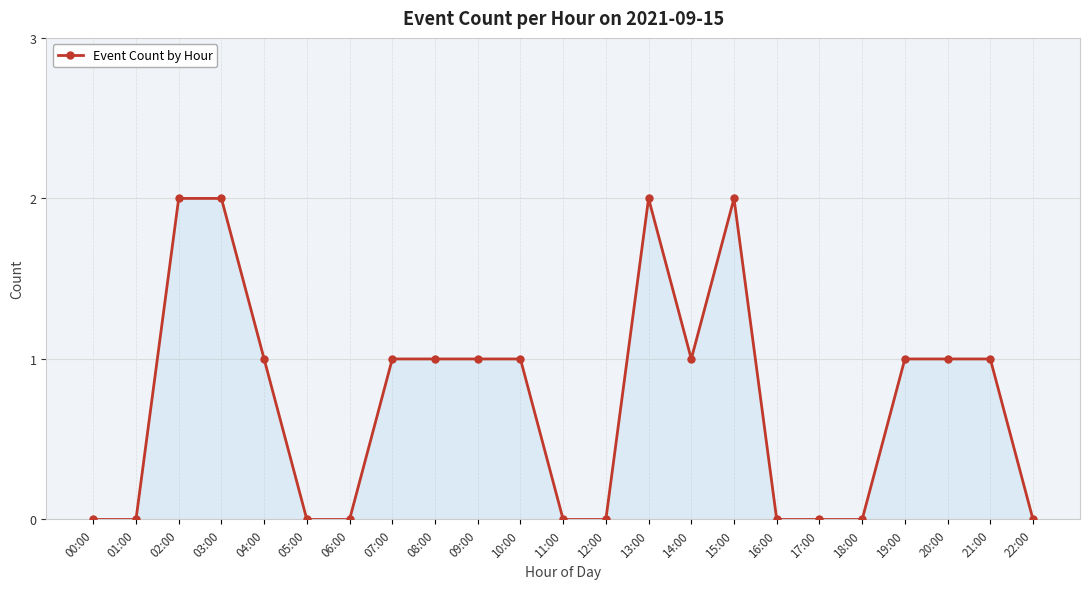

What is the value of the 21st point from the left?

1